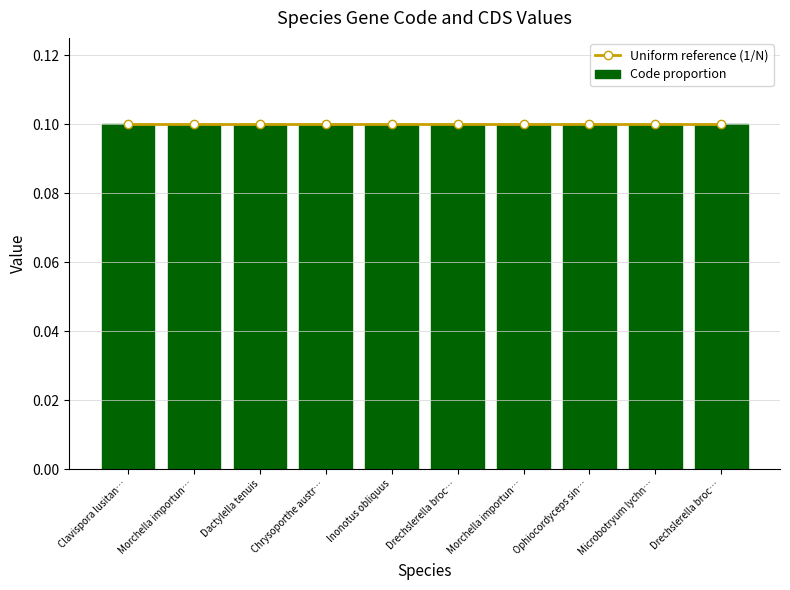

Which series has the largest total across all categories?

Code